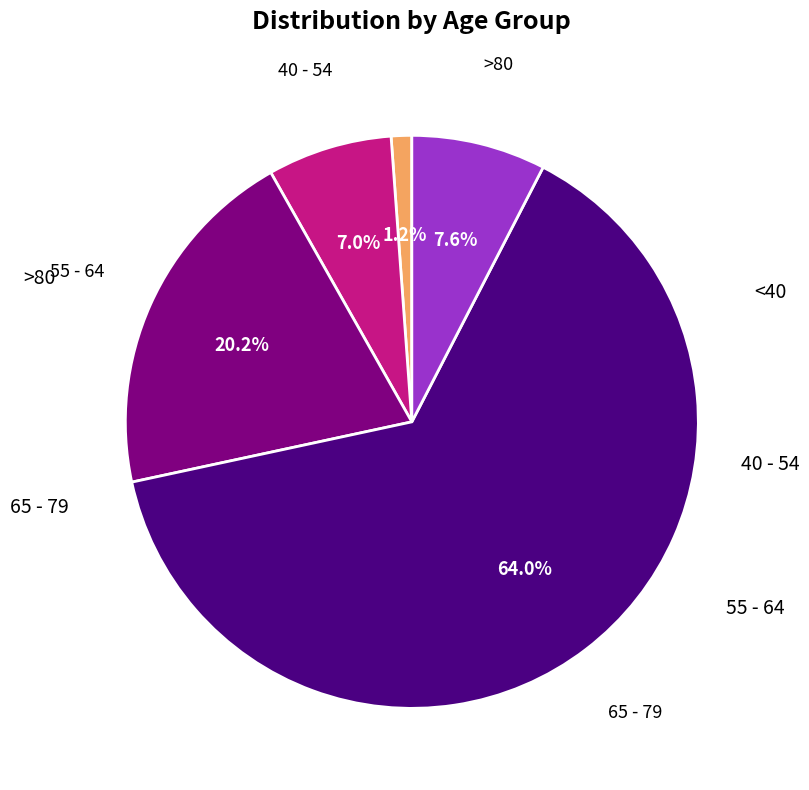

Is there a majority slice in this chart?

Yes